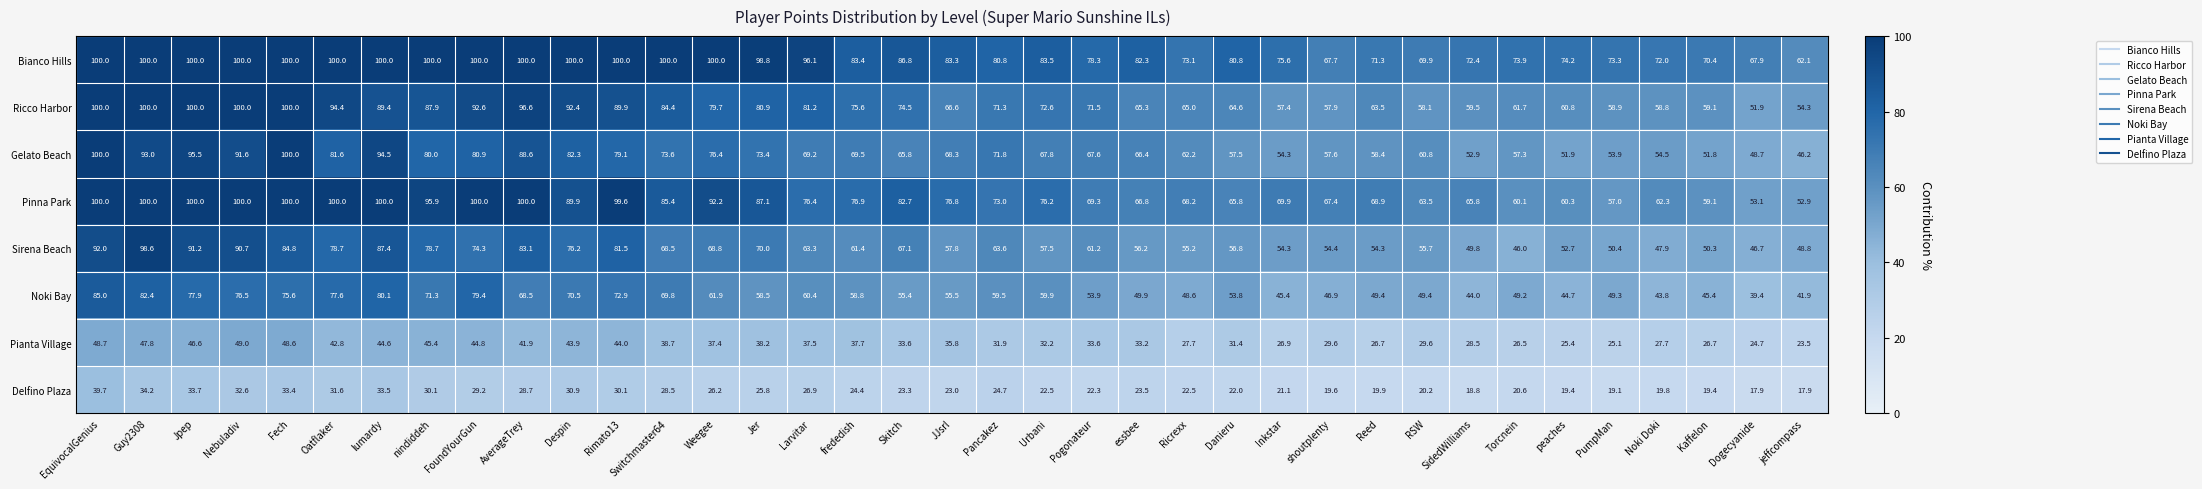

Which series has the largest total across all categories?

Bianco Hills